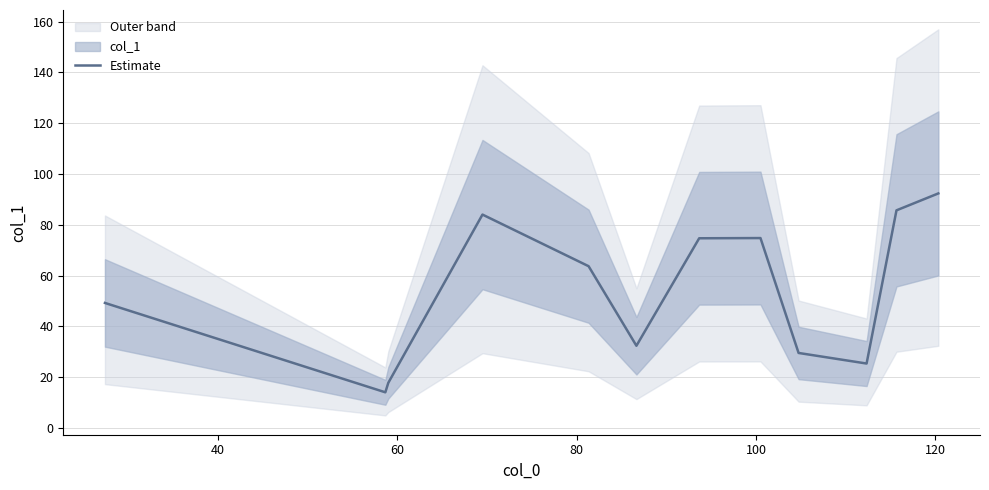

How many data points are less than 63?

6